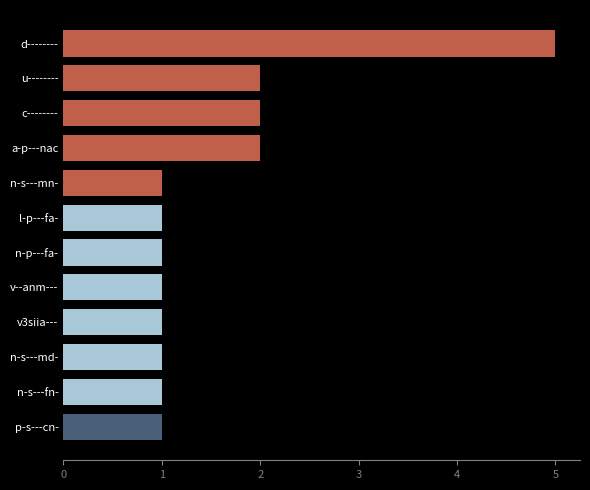

At which category does the chart reach its peak across all series?

d--------